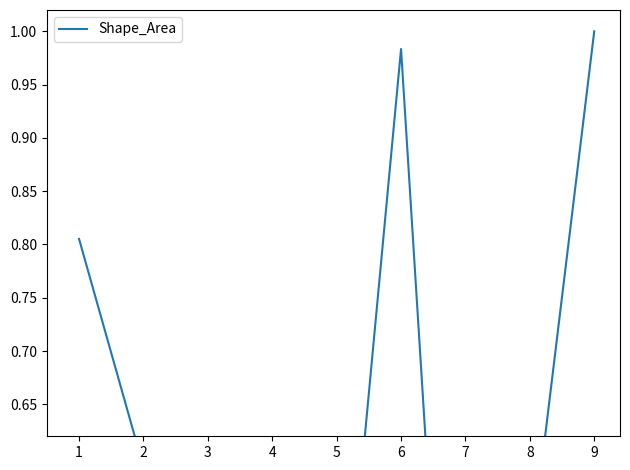

What is the difference between the maximum and minimum values?

1.0